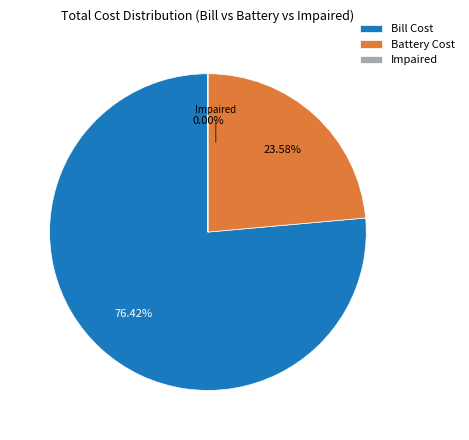

What is the largest slice in the pie chart?

Bill Cost